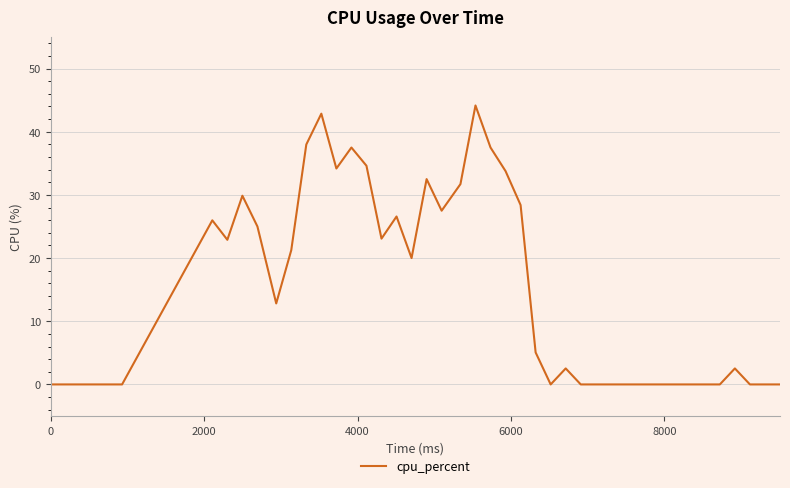

What is the greatest value displayed?

44.2